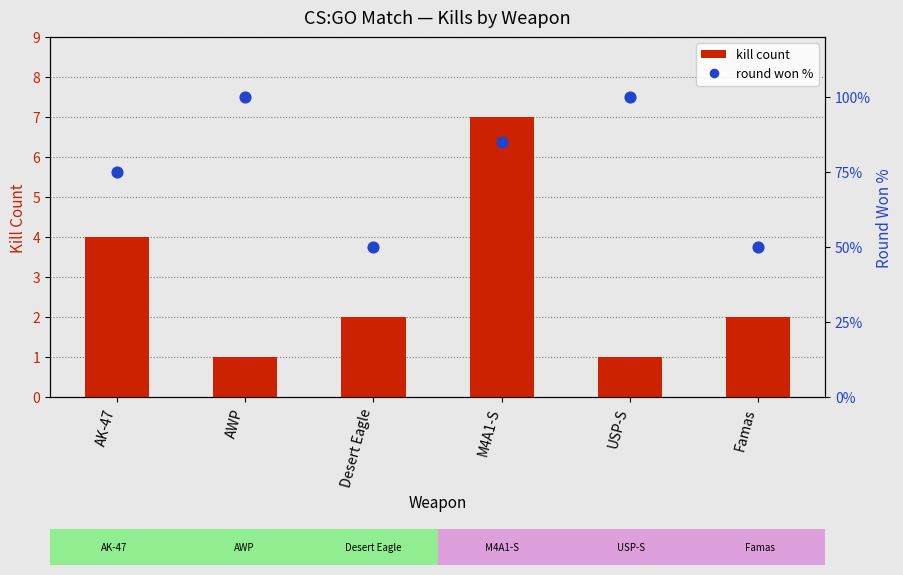

Which series contains the lowest Y value?

kill count